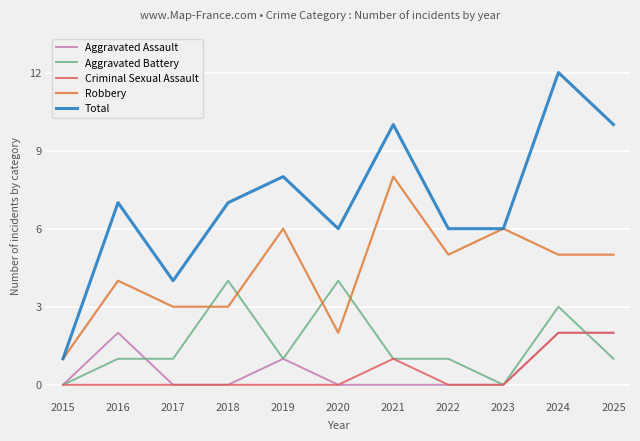

After their last crossing, which series has the higher values: Aggravated Battery or Robbery?

Robbery